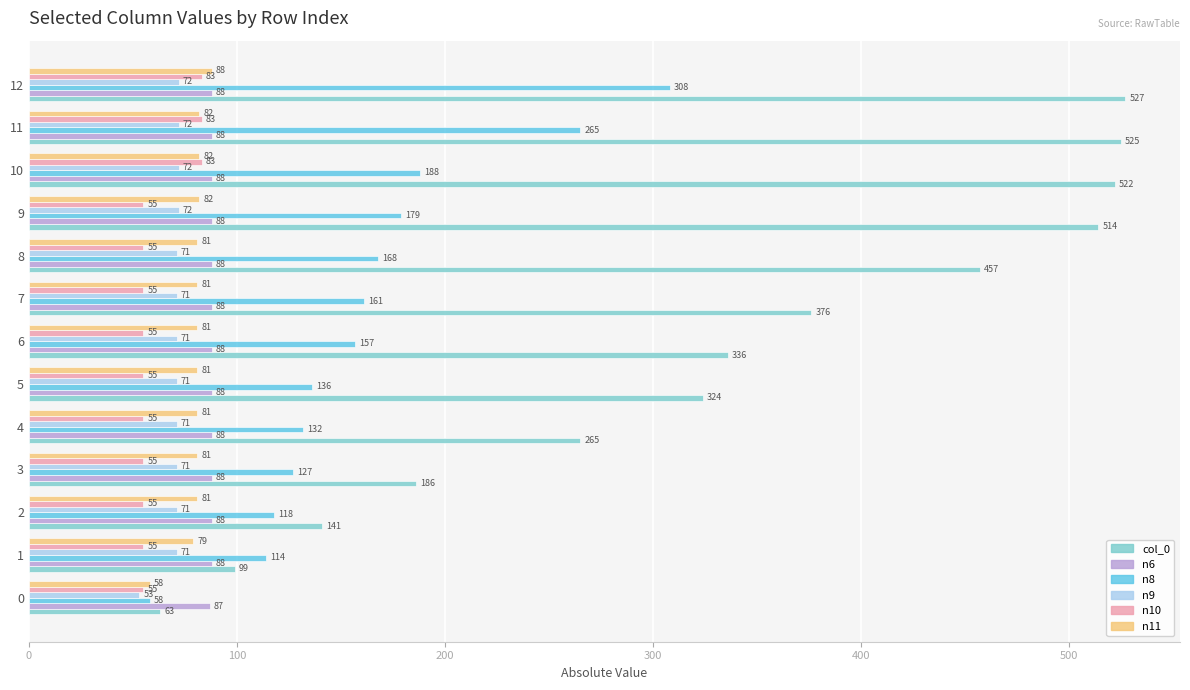

What is the sum of all n9 values?

909